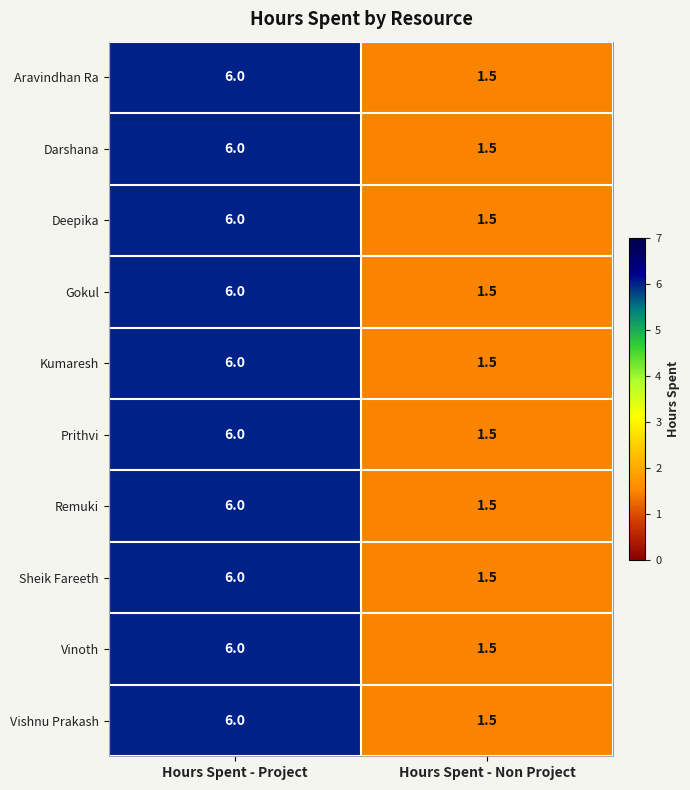

Reading left to right, extract all data points from this chart.

Aravindhan Ra: Hours Spent - Project=6.0	Hours Spent - Non Project=1.5
Darshana: Hours Spent - Project=6.0	Hours Spent - Non Project=1.5
Deepika: Hours Spent - Project=6.0	Hours Spent - Non Project=1.5
Gokul: Hours Spent - Project=6.0	Hours Spent - Non Project=1.5
Kumaresh: Hours Spent - Project=6.0	Hours Spent - Non Project=1.5
Prithvi: Hours Spent - Project=6.0	Hours Spent - Non Project=1.5
Remuki: Hours Spent - Project=6.0	Hours Spent - Non Project=1.5
Sheik Fareeth: Hours Spent - Project=6.0	Hours Spent - Non Project=1.5
Vinoth: Hours Spent - Project=6.0	Hours Spent - Non Project=1.5
Vishnu Prakash: Hours Spent - Project=6.0	Hours Spent - Non Project=1.5